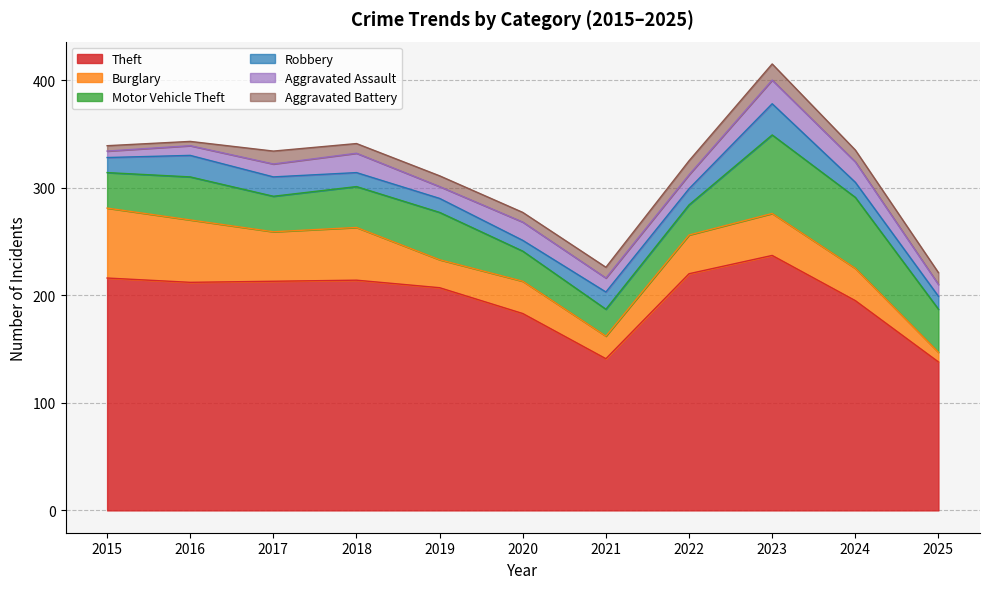

What is the difference between the maximum and minimum values in the Theft series?

99